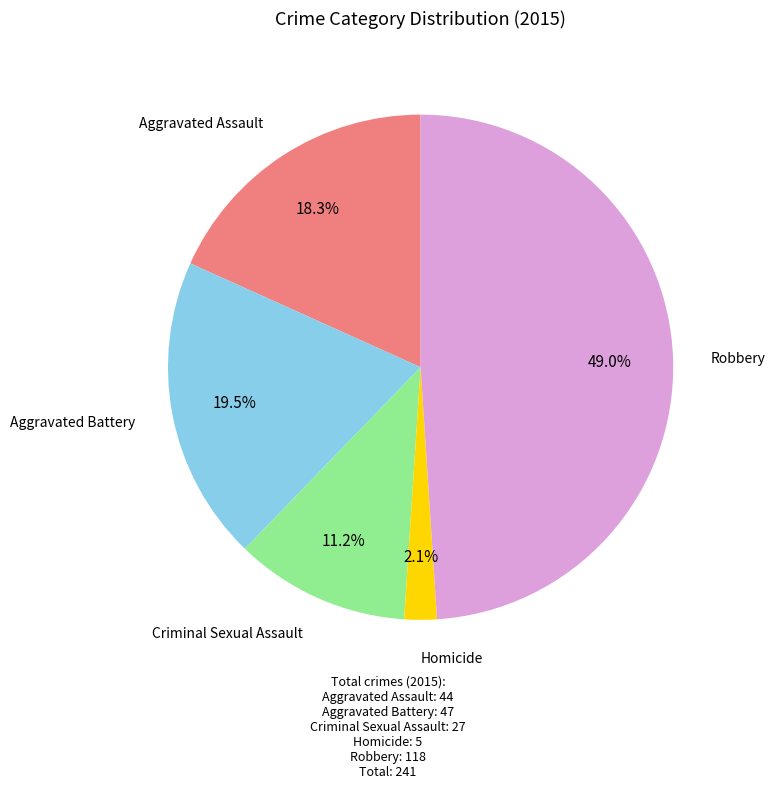

To the nearest percent, what is the difference between the largest and smallest slice percentages?

47%